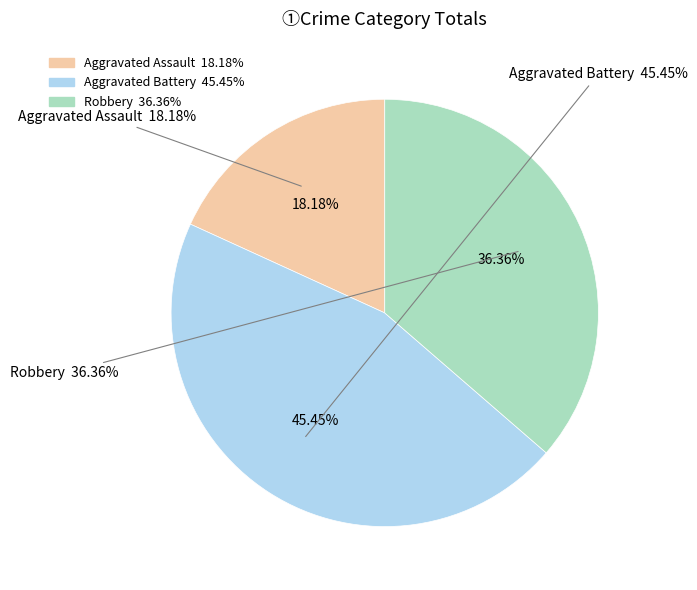

To the nearest percent, what percentage of the pie is Robbery?

36%